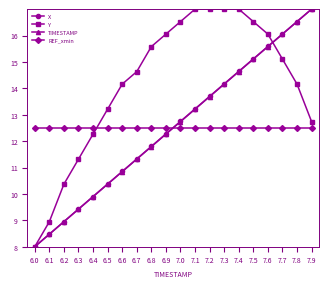

What is the value of the X point at the 14th from the left?

14.2